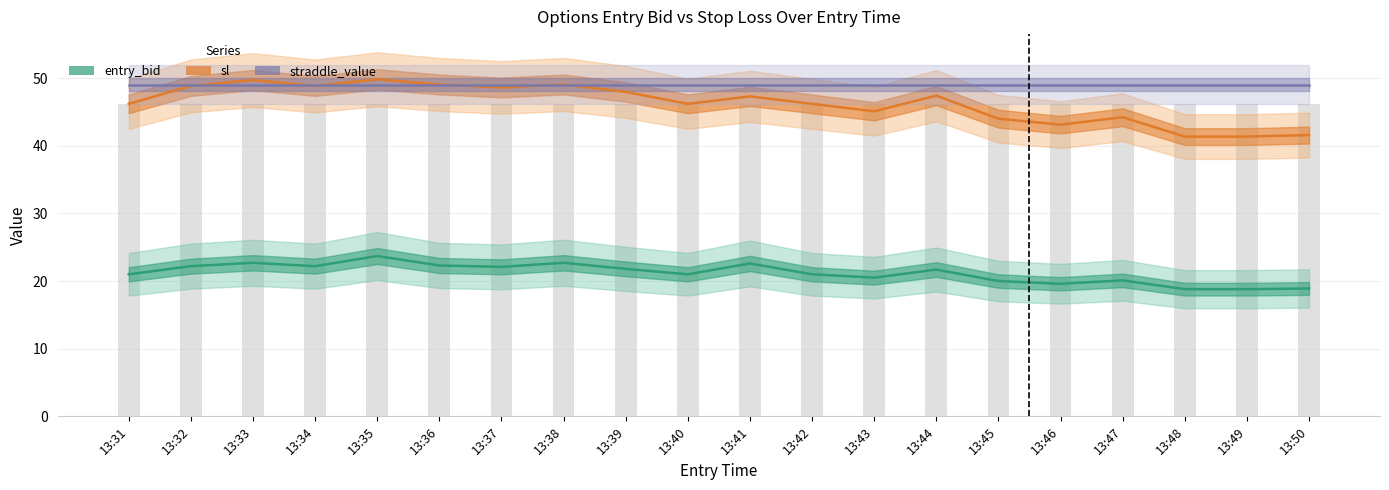

Reading right to left, extract all data points from this chart.

entry_bid: 18.9	18.8	18.8	20.1	19.6	20.0	21.7	20.5	21.0	22.6	21.0	21.8	22.7	22.1	22.3	23.7	22.2	22.7	22.2	21.0
sl: 41.6	41.4	41.4	44.2	43.1	44.0	47.4	45.1	46.2	47.3	46.2	48.0	49.1	48.6	49.1	49.8	48.8	49.7	48.8	46.2